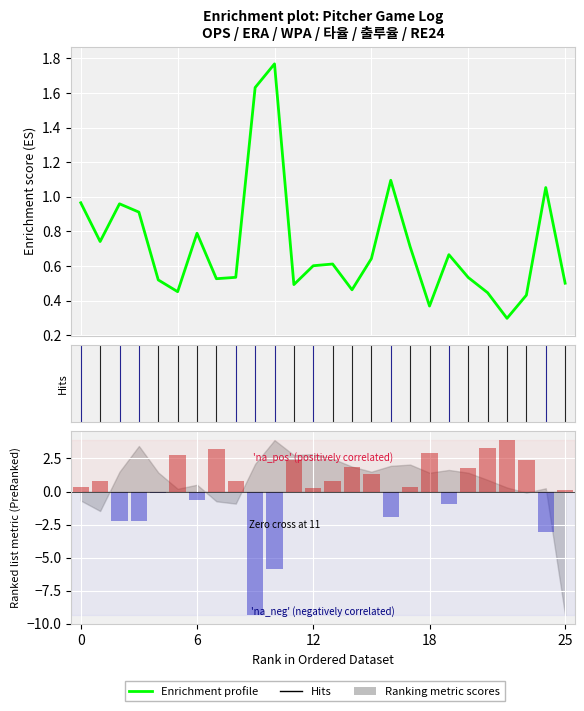

What is the label of the 11th bar from the right?

15